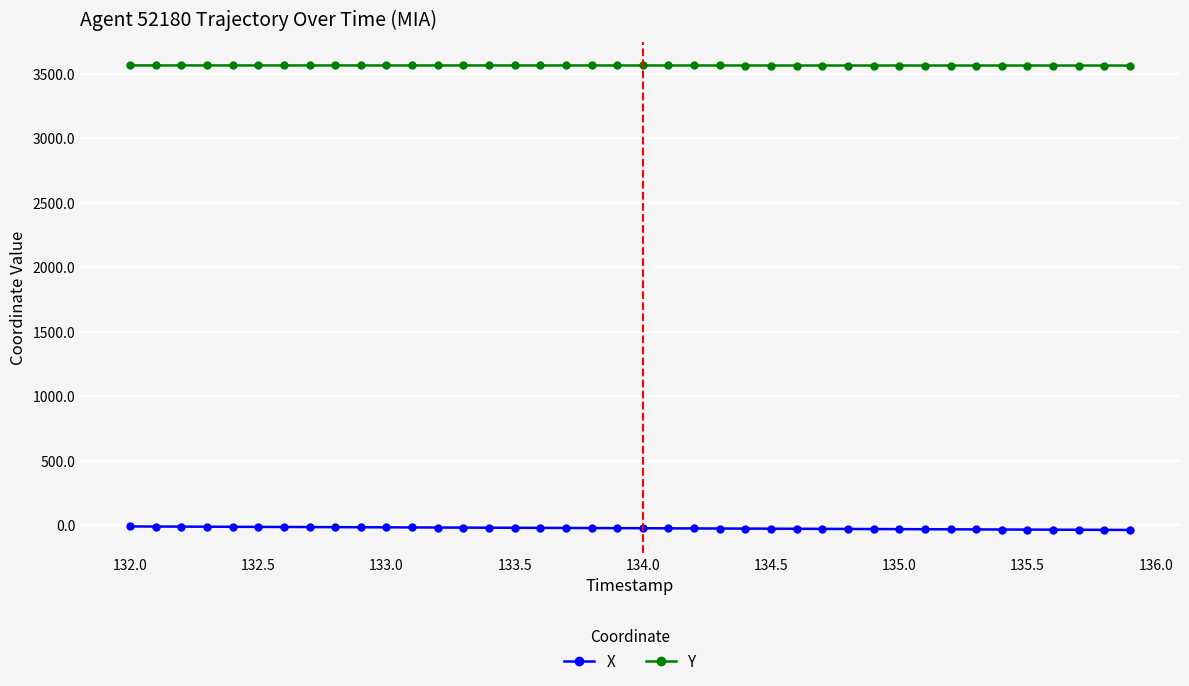

At how many categories does at least one series exceed 2978?

40